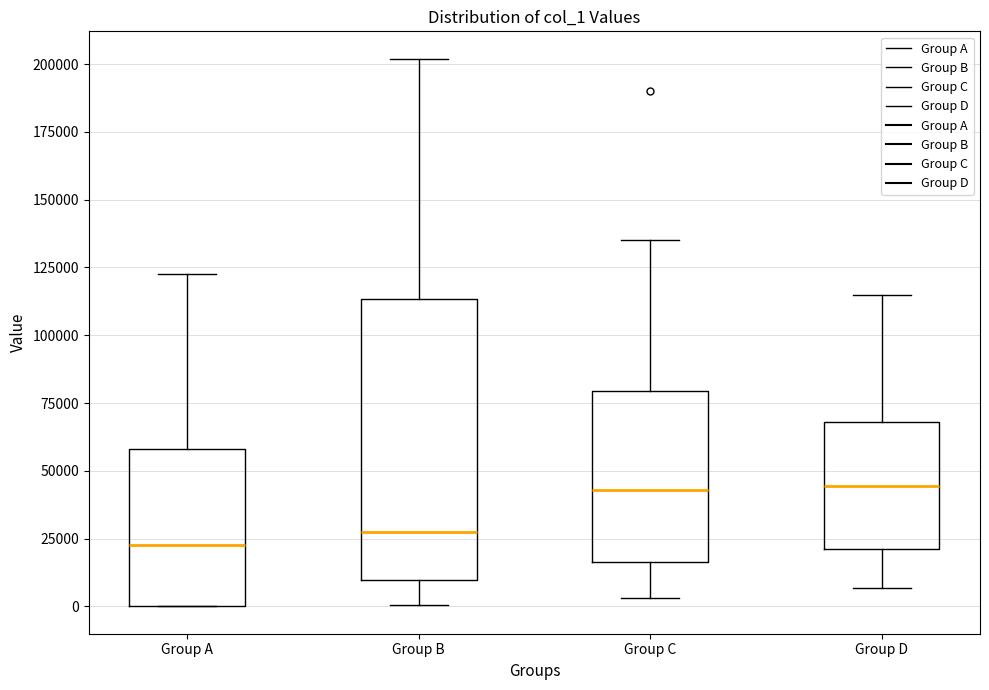

Where is the lower edge of the box for Group B on the y-axis? The values are not printed on the chart, so give them approximately, as read against the axis.

10000